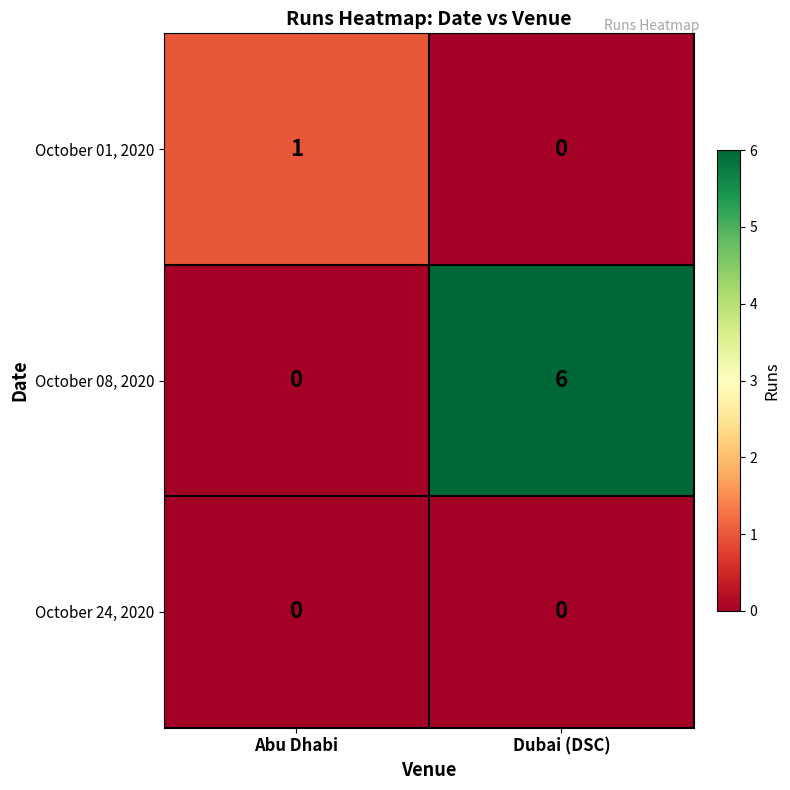

How many distinct data groups are displayed?

3